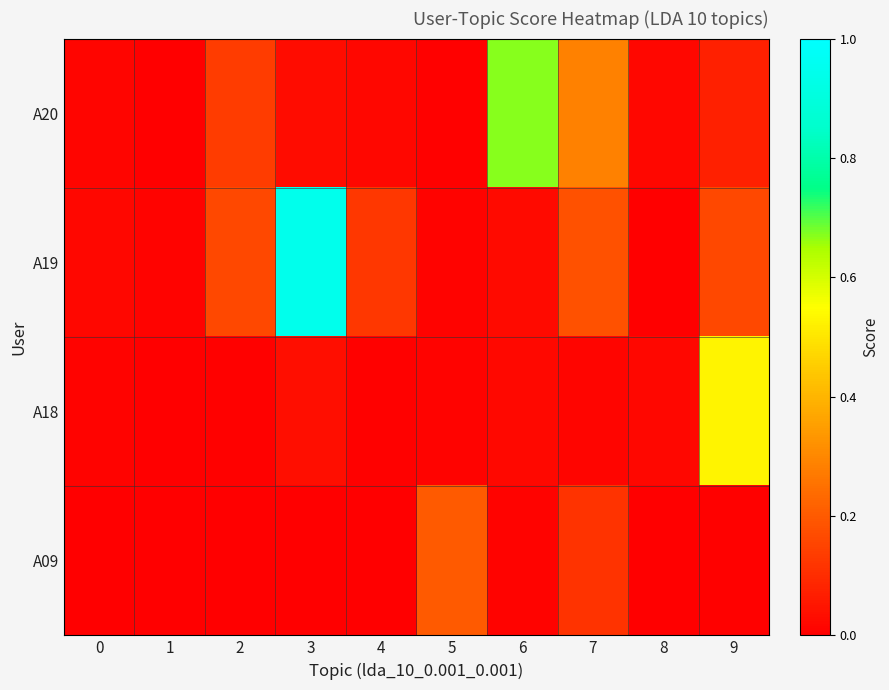

Reading right to left, what are all the values shown in this chart?

A20: 9=0.1	8=0.0	7=0.3	6=0.7	5=0.0	4=0.0	3=0.0	2=0.1	1=0.0	0=0.0
A19: 9=0.2	8=0.0	7=0.2	6=0.0	5=0.0	4=0.1	3=0.9	2=0.2	1=0.0	0=0.0
A18: 9=0.5	8=0.0	7=0.0	6=0.0	5=0.0	4=0.0	3=0.0	2=0.0	1=0.0	0=0.0
A09: 9=0.0	8=0.0	7=0.1	6=0.0	5=0.2	4=0.0	3=0.0	2=0.0	1=0.0	0=0.0